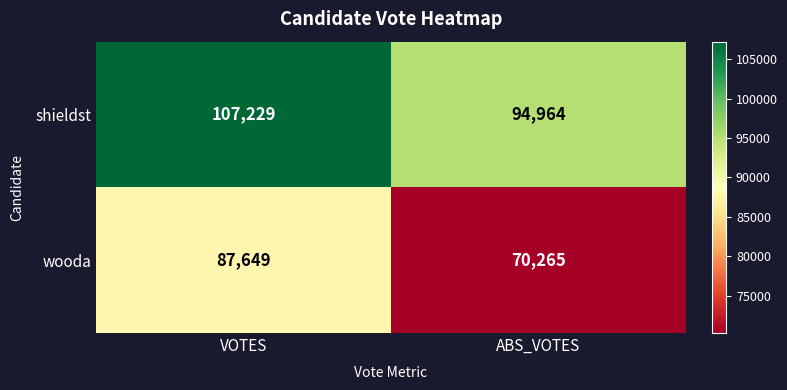

What is the spread (max minus min) of values at VOTES?

19580